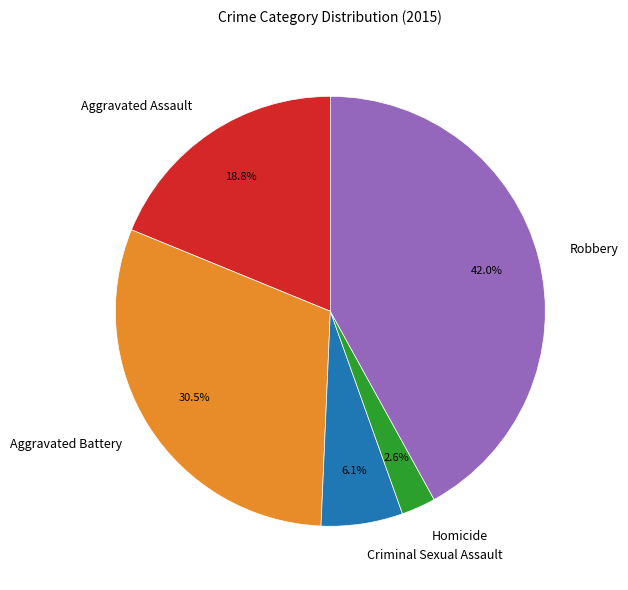

The Robbery slice represents 56% of the pie. True or false?

False